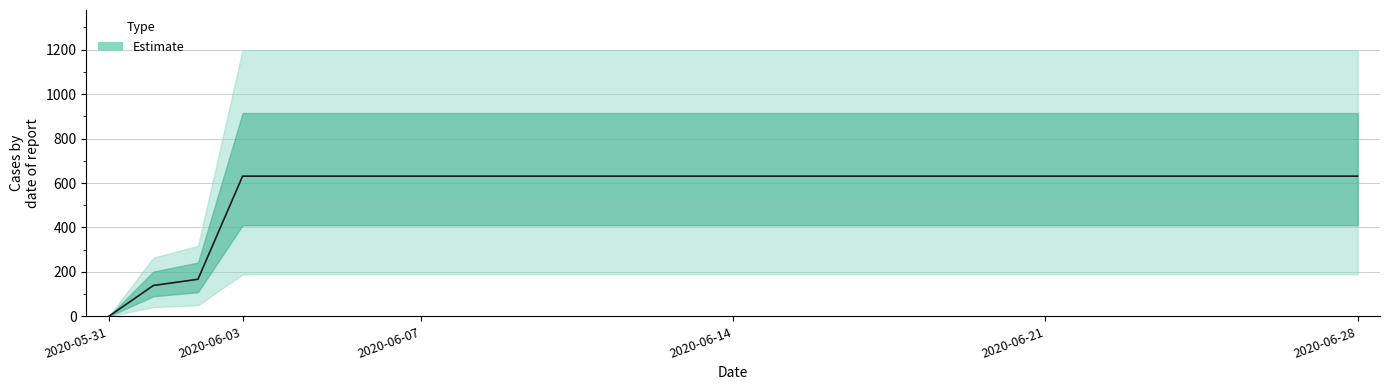

Which category has the lowest value across all series?

2020-05-31